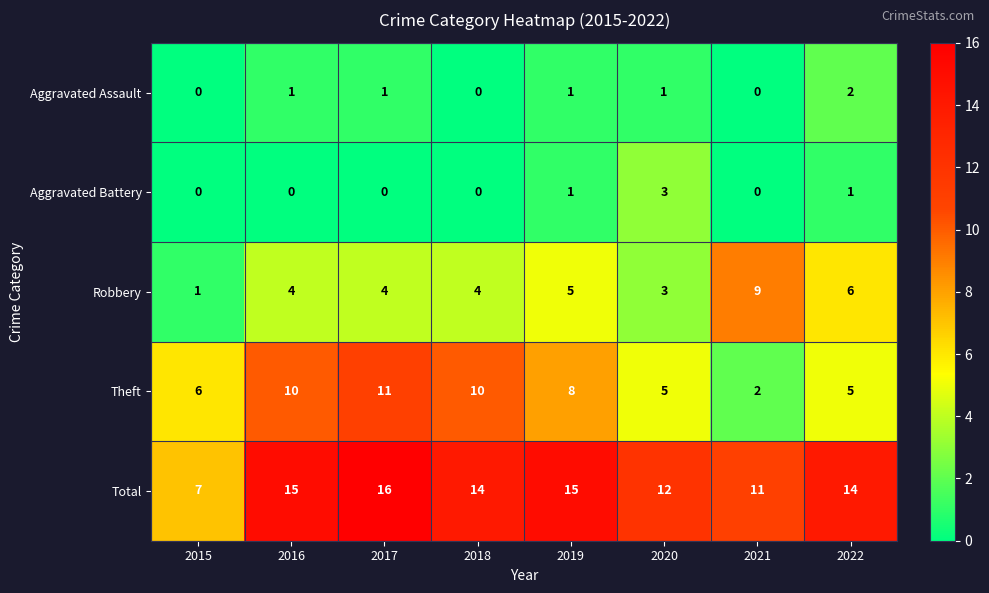

What is the approximate value of Robbery at 2017?

4